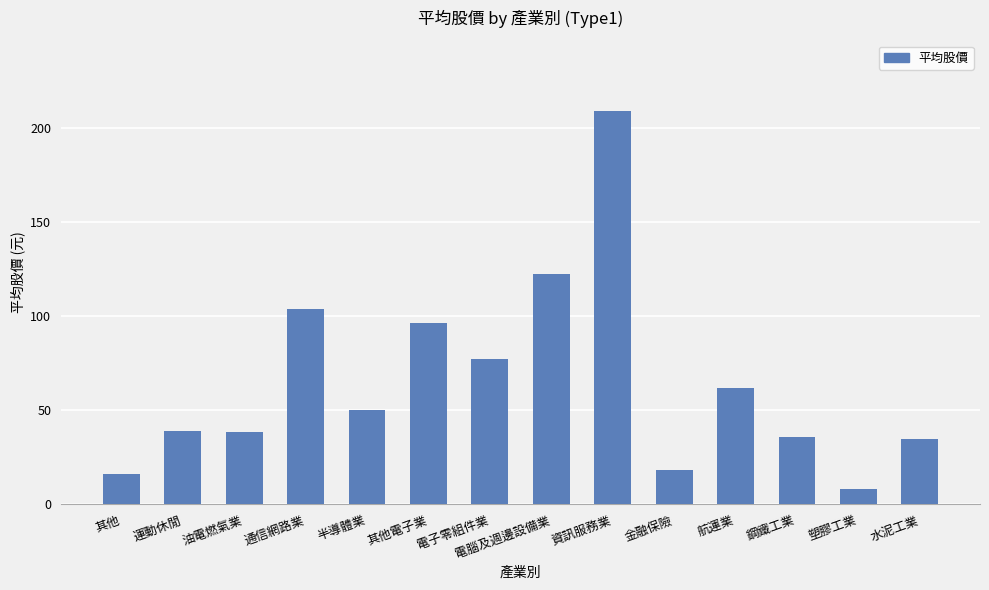

The value at 半導體業 is 50.3. True or false?

True